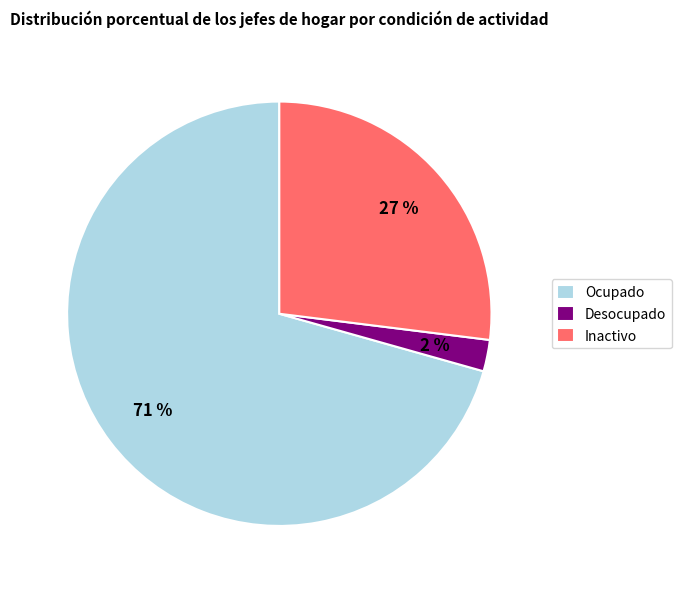

Which slice is the smallest?

Desocupado